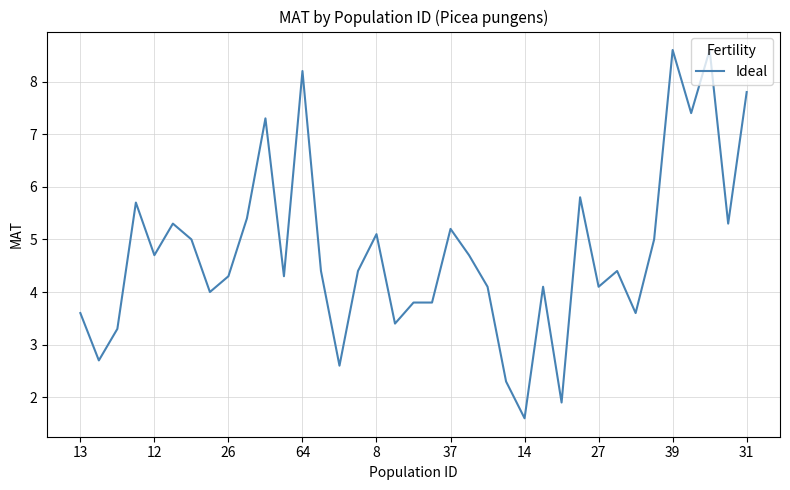

How many lines are shown in the chart?

1